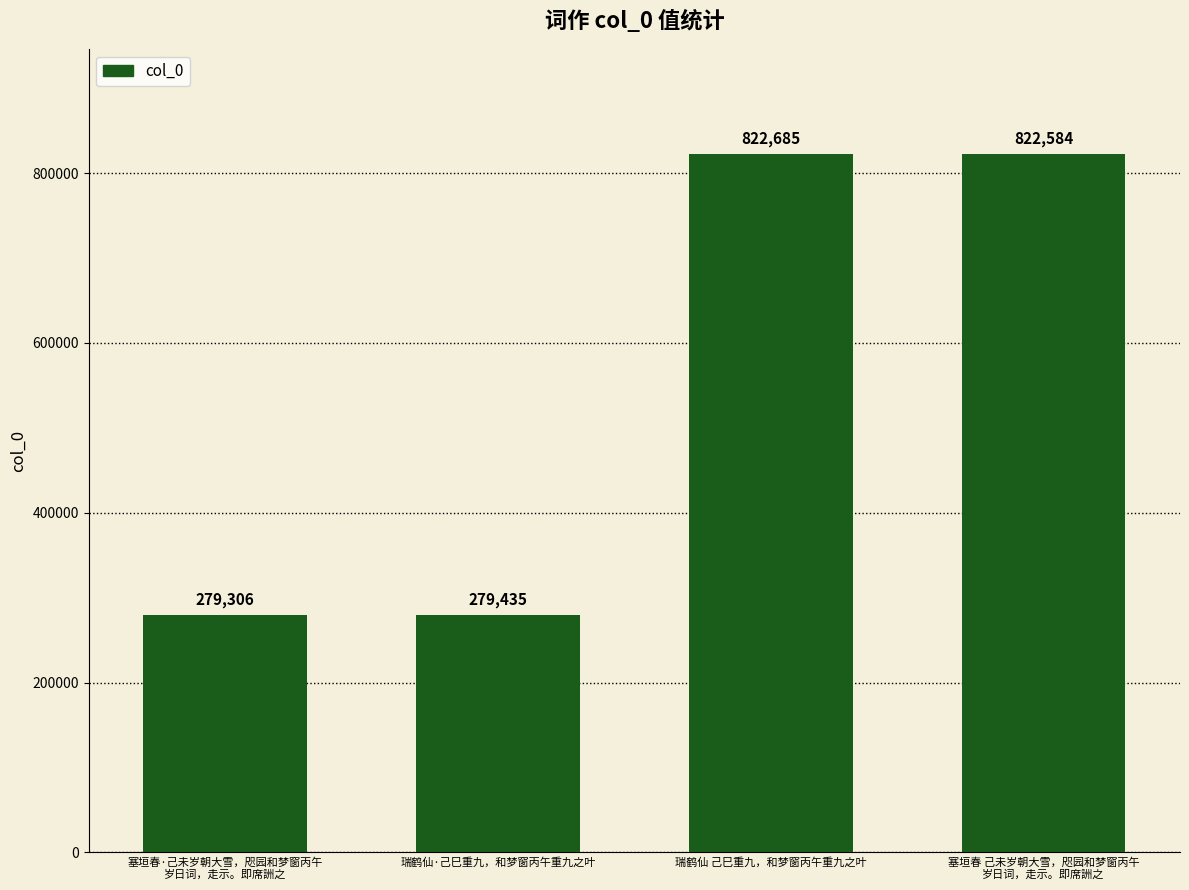

Is it true that the value at 塞垣春·己未岁朝大雪，咫园和梦窗丙午
岁日词，走示。即席詶之 is 279306?

True